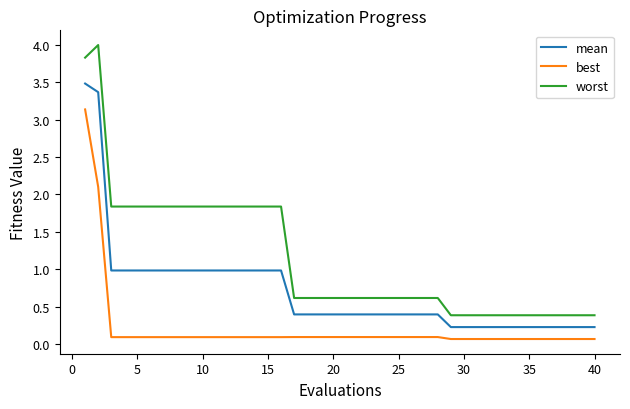

What is the difference between the maximum and minimum values in the worst series?

3.6